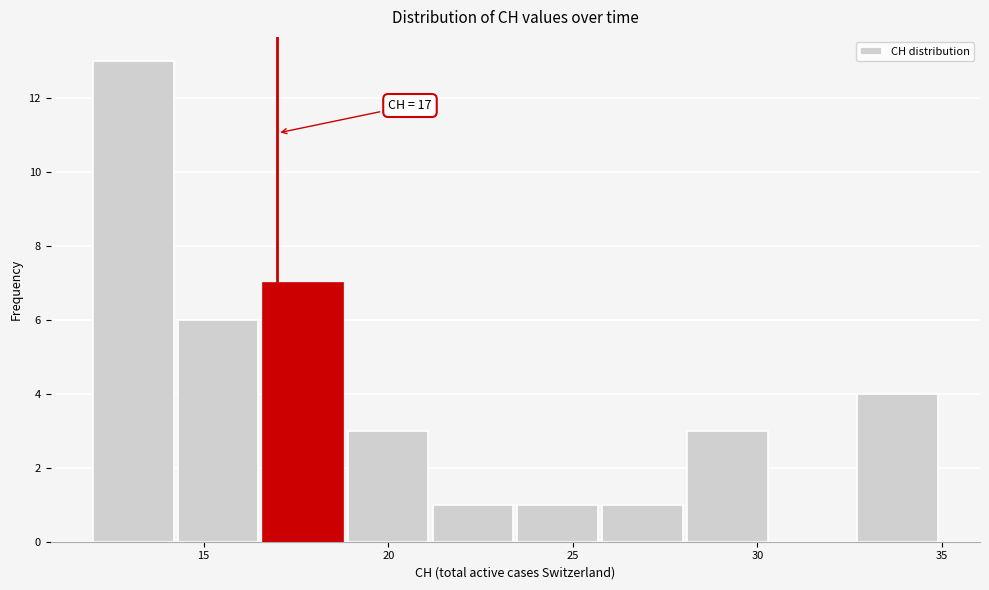

Which range on the x-axis has the tallest bar?

12.0 to 14.3